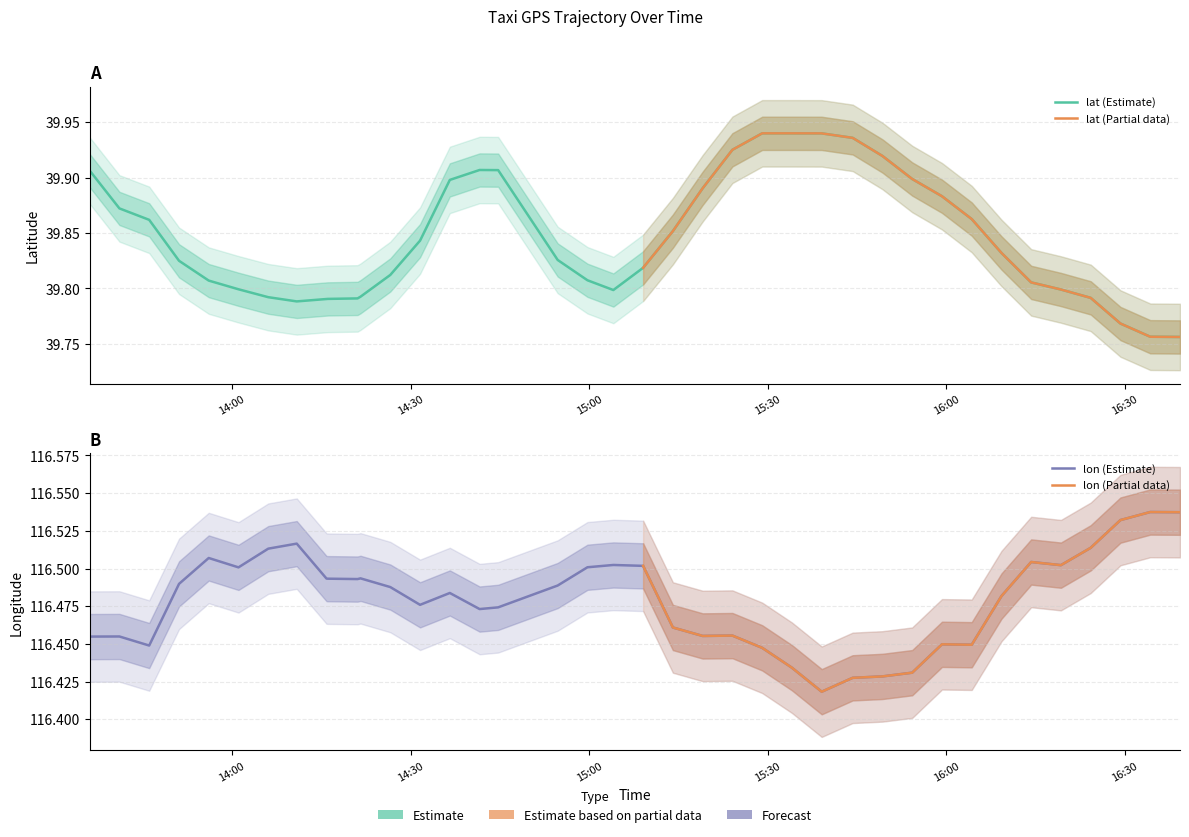

What is the maximum value for lon?

116.5